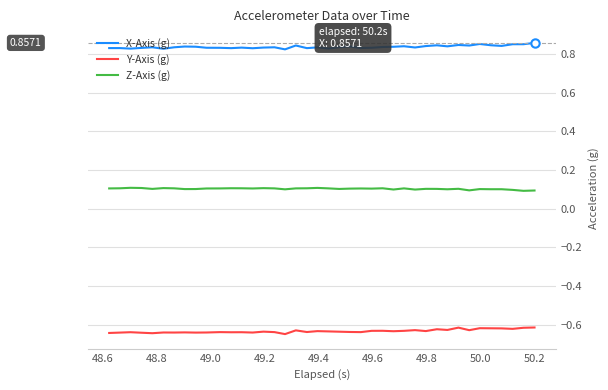

What are all the series names shown in the legend?

X-Axis (g), Y-Axis (g), Z-Axis (g)